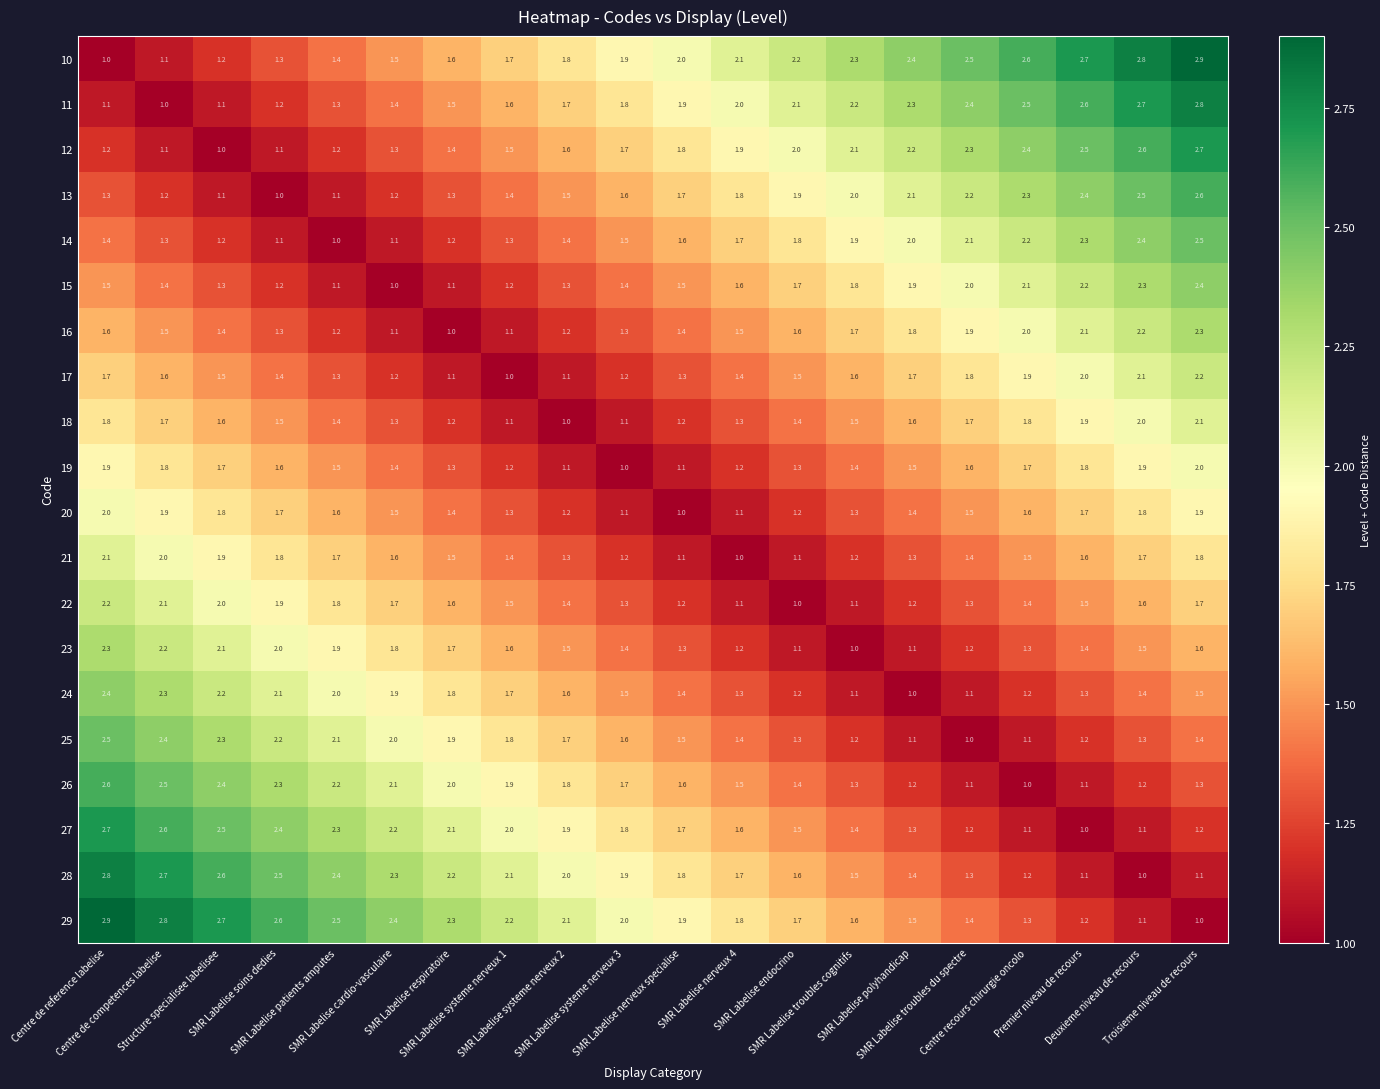

At how many categories does at least one series exceed 1?

20